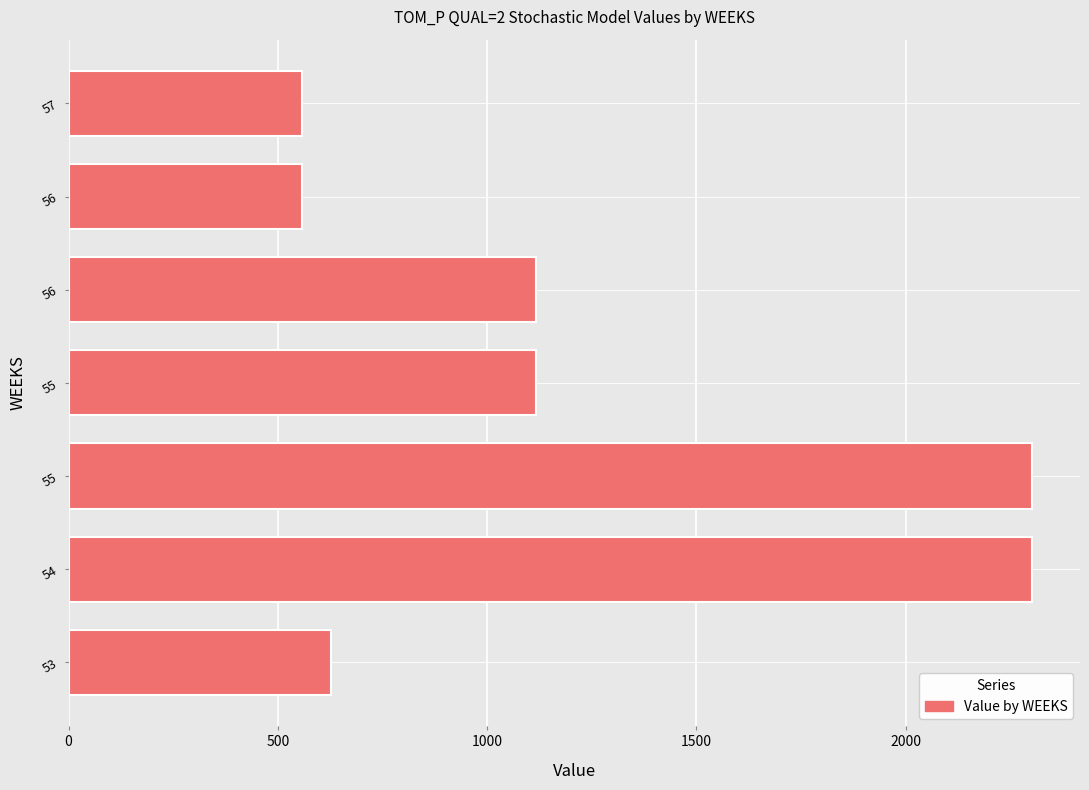

Are the bars horizontal?

Yes